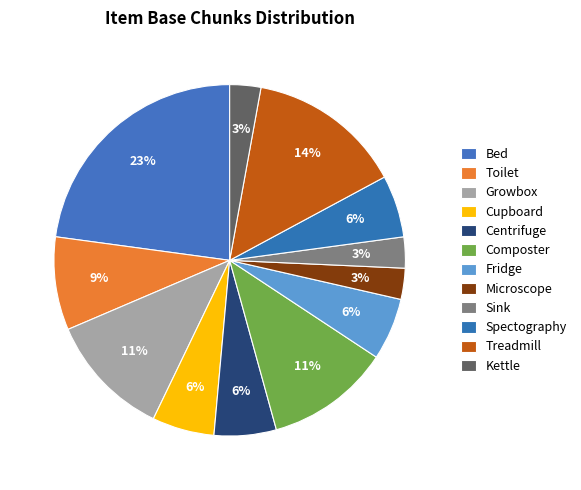

How many segments does this pie chart have?

12